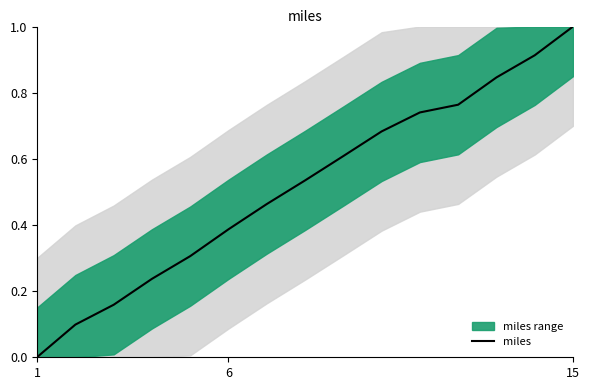

Is it true that miles equals 0.0 at 1?

True